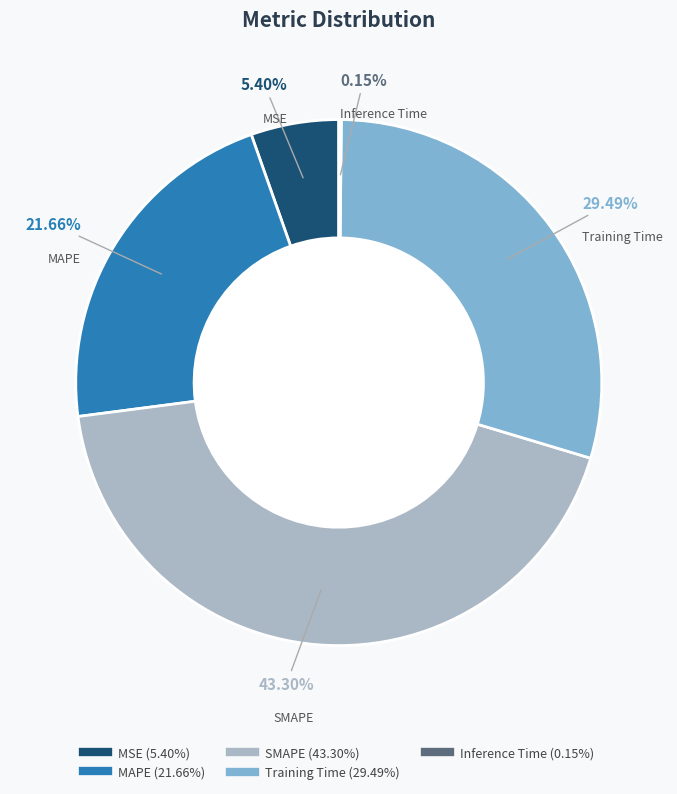

Which category has the biggest portion of the pie?

SMAPE